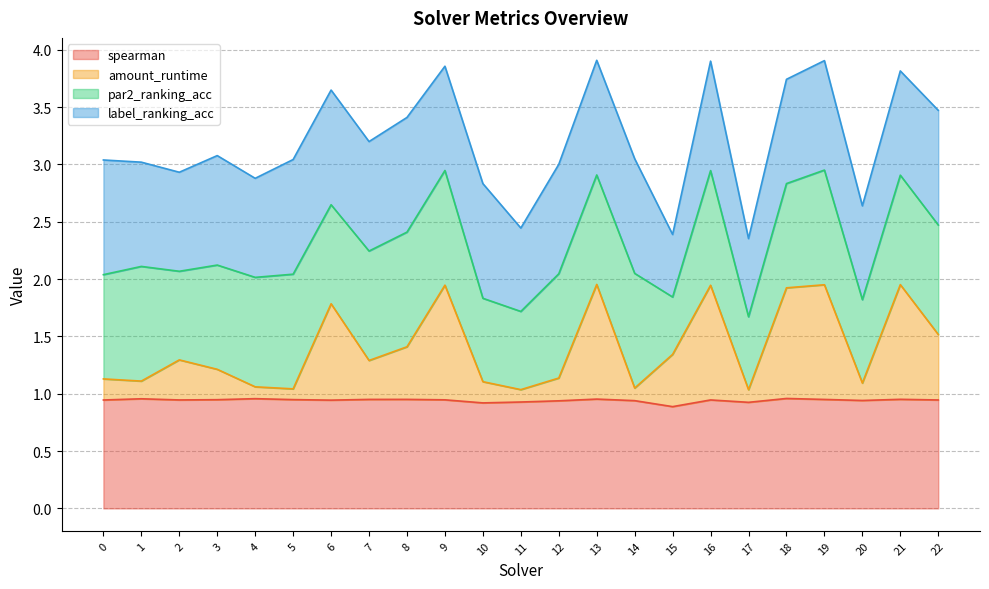

The spearman series shows 1.0 at 19. True or false?

True